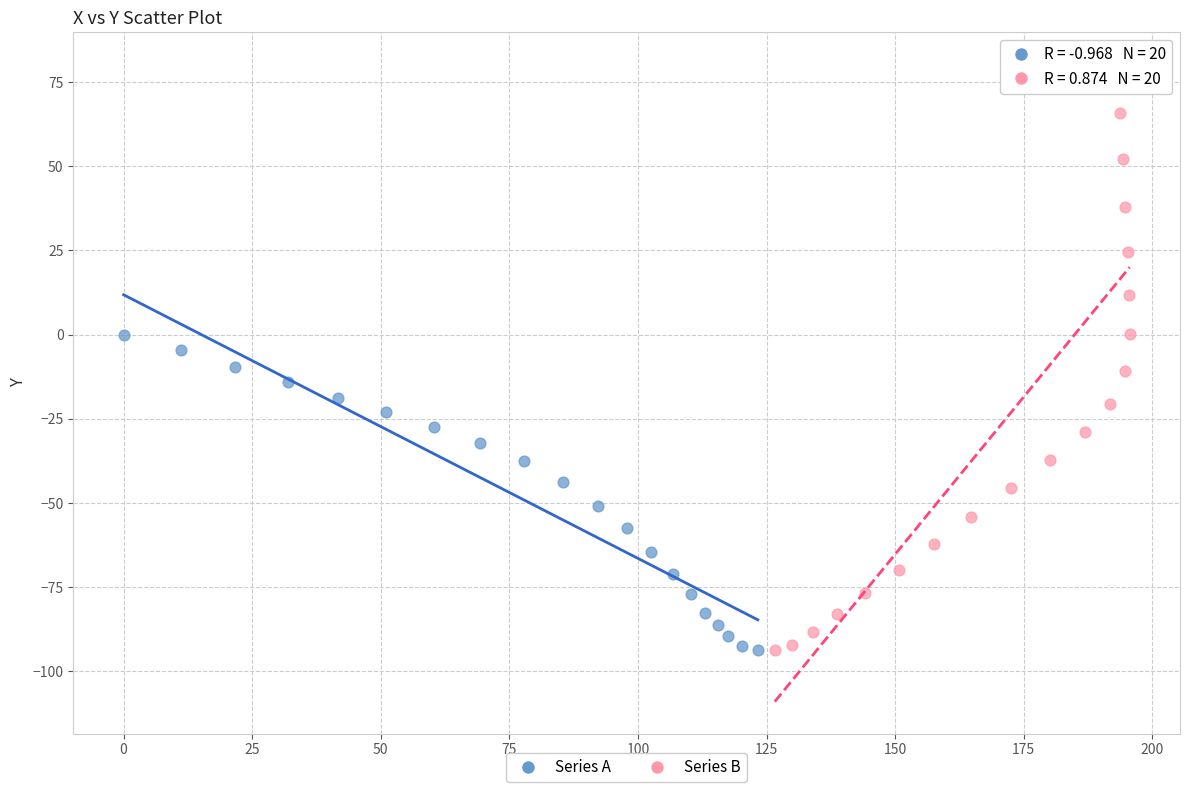

Which series contains the highest Y value?

Series B